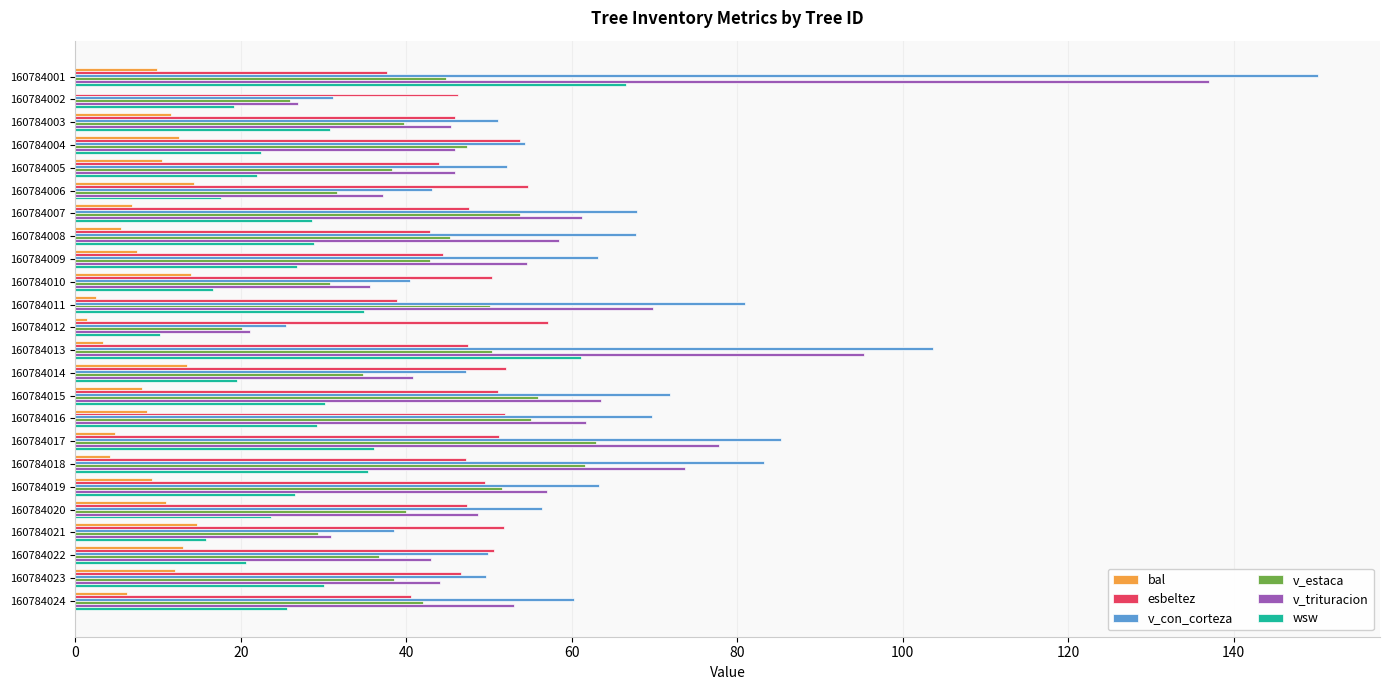

What is the highest value of the v_estaca series?

62.9